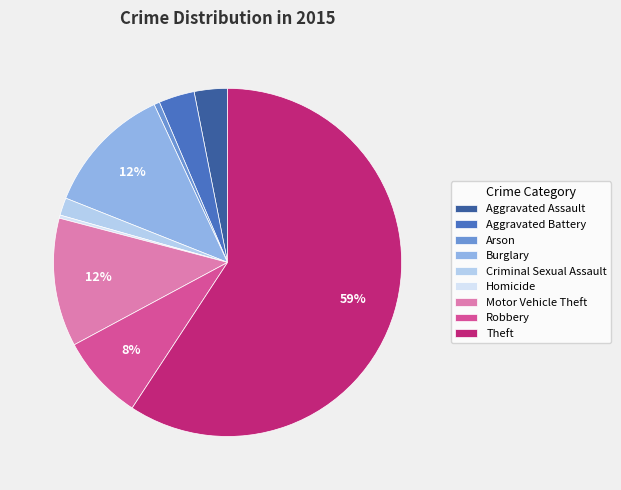

Is it true that Burglary is 12% of the pie?

True